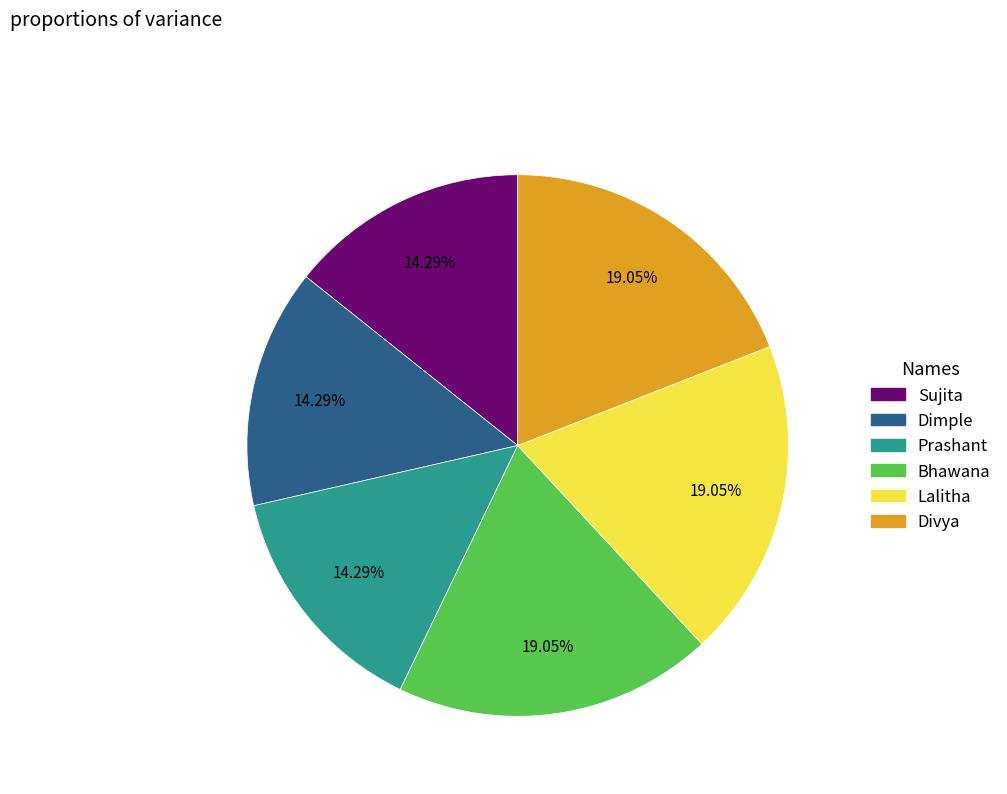

Is Prashant the majority of the pie?

No